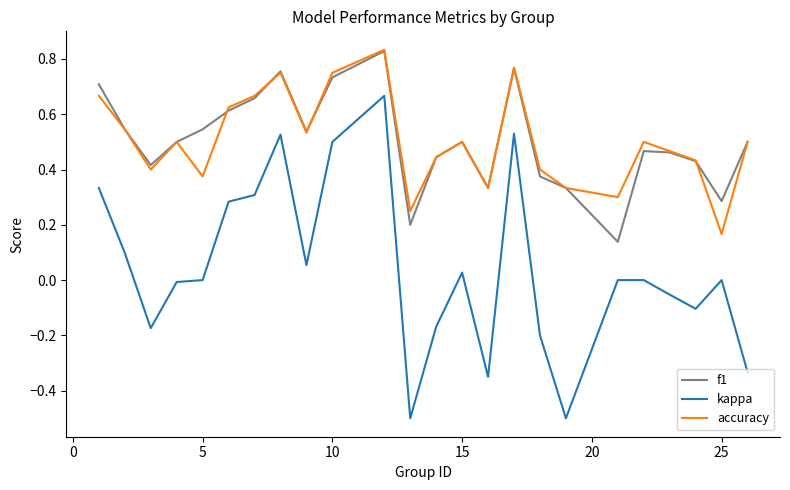

How many lines are shown in the chart?

3